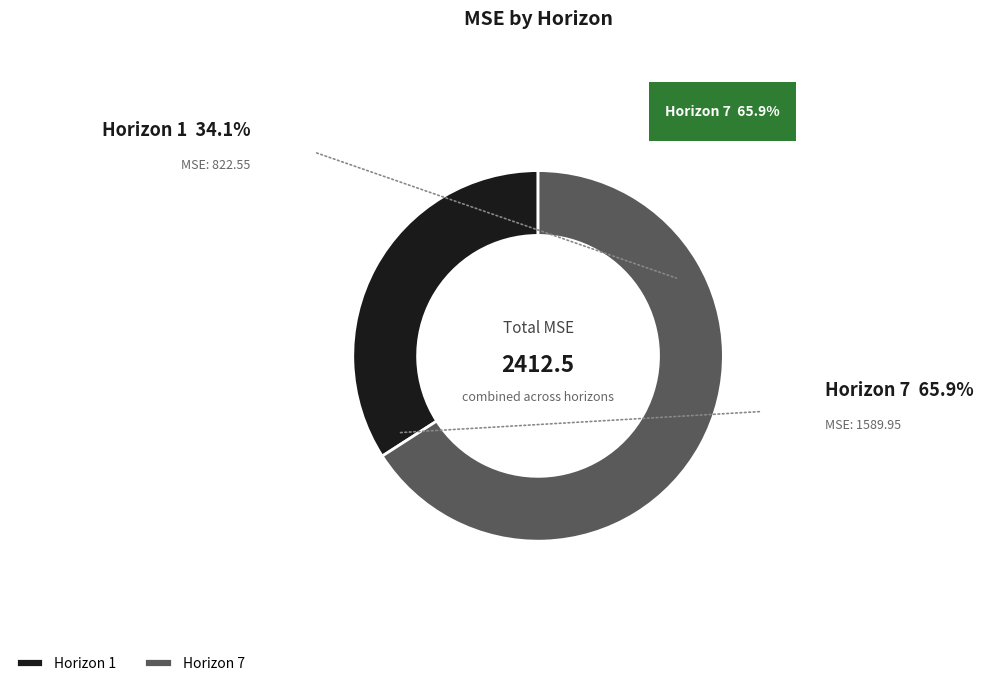

Is the sum of Horizon 7 and Horizon 1 greater than half?

Yes